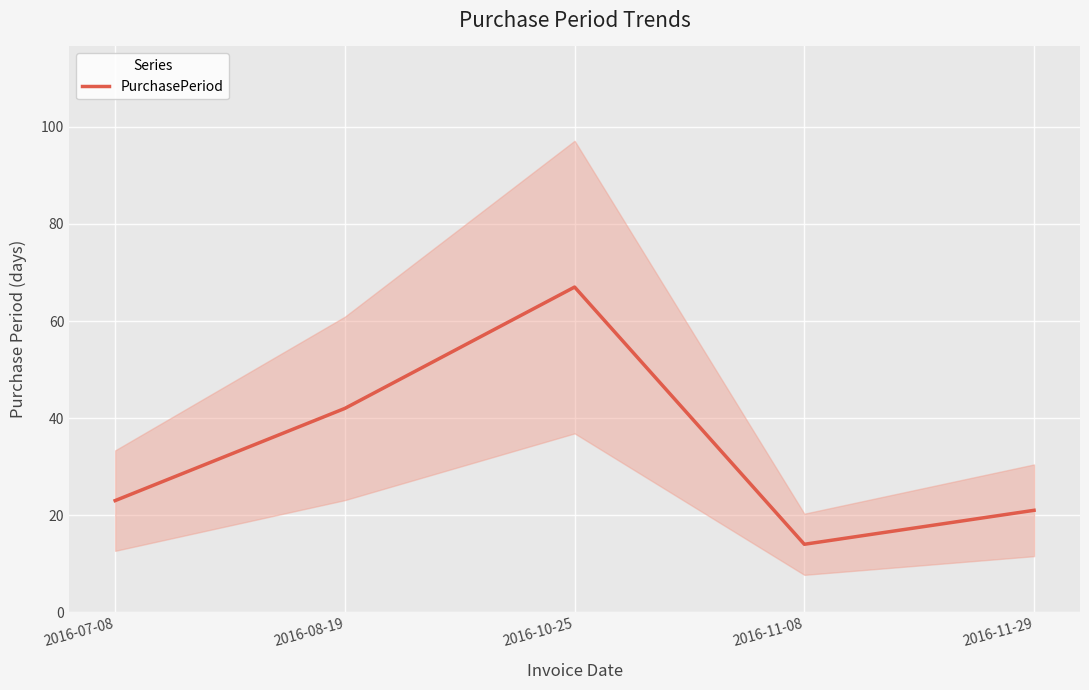

The value at 2016-07-08 is 8. True or false?

False